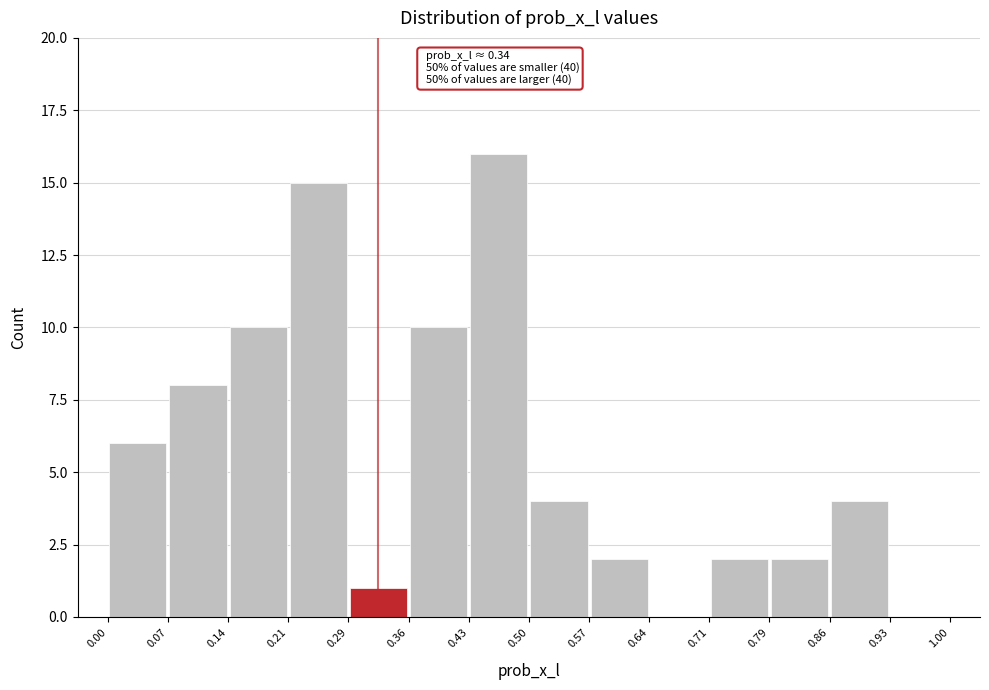

Which range on the x-axis has the tallest bar?

0.43 to 0.50